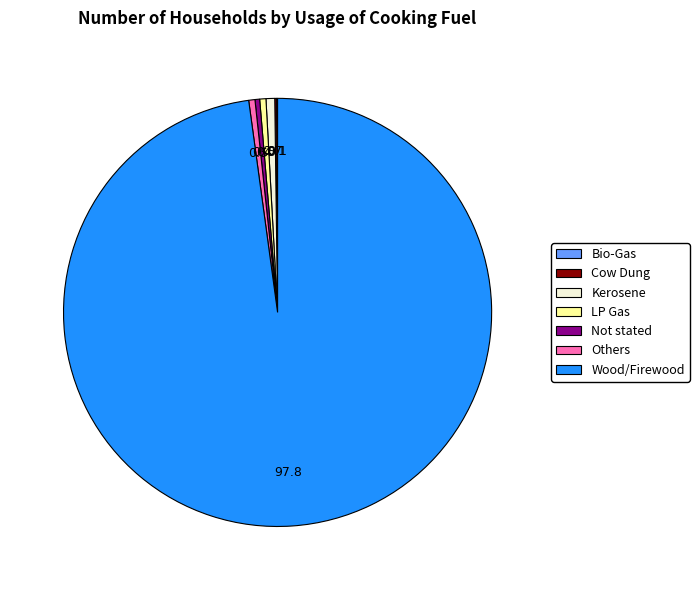

Is there any slice that represents more than half of the pie?

Yes